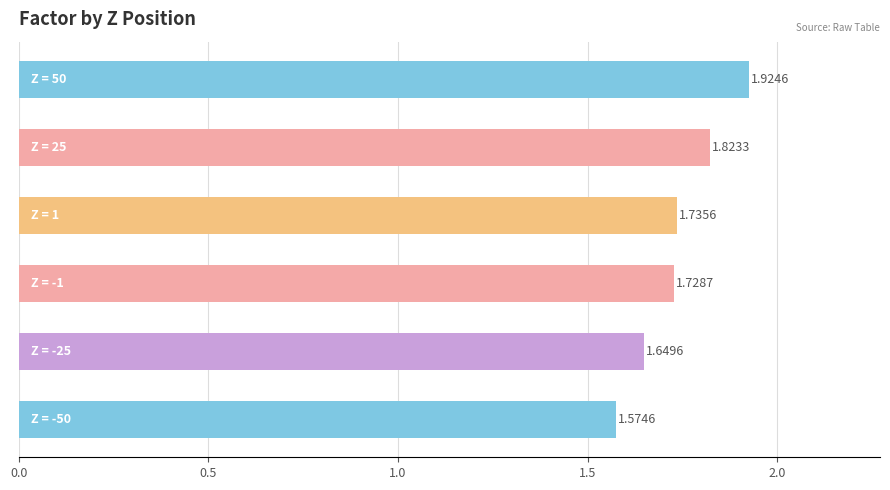

What is the sum of all values?

10.4